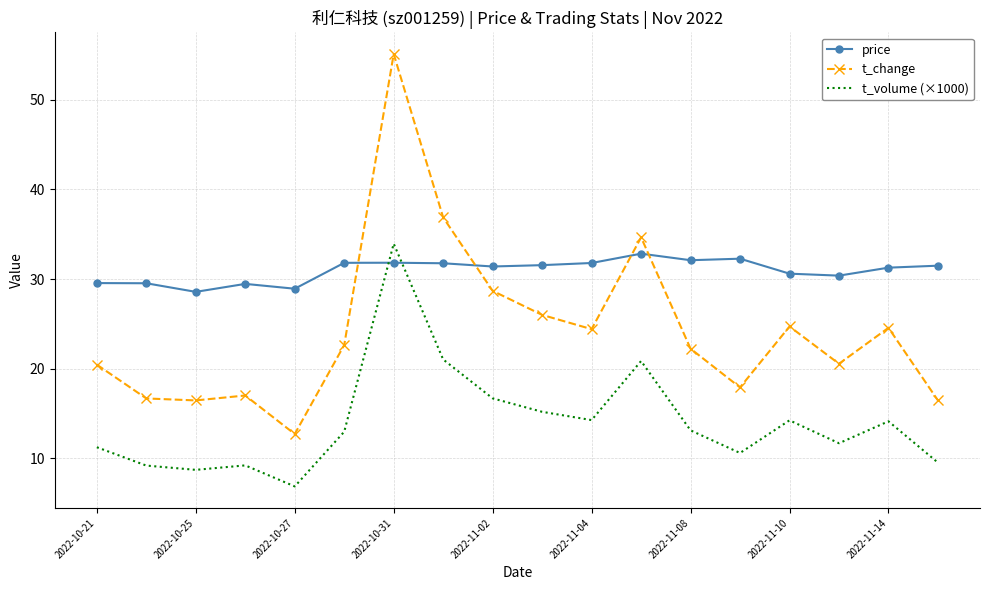

What is the minimum value for t_change?

12.7